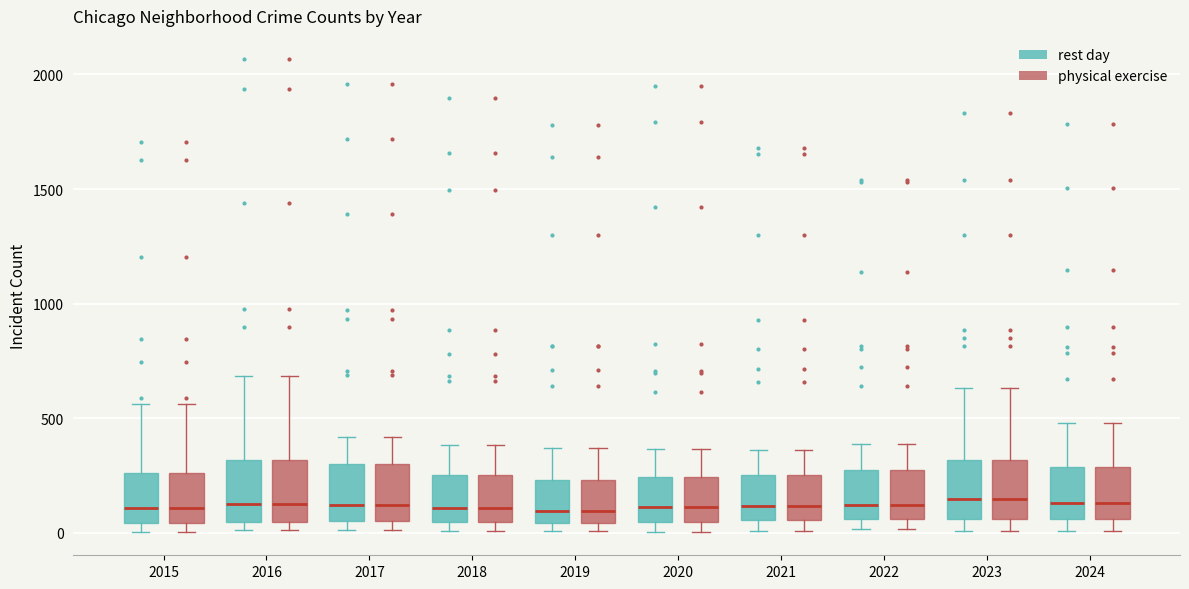

Reading left to right, transcribe this box plot: for each box, give where its median line is, the range the box spans, and where its two whiskers end, as read against the y-axis. The values are not printed on the chart, so give them approximately, as read against the axis.

2015 (rest day): median 100, box 50 to 250, whiskers 0 to 550
2015 (physical exercise): median 100, box 50 to 250, whiskers 0 to 550
2016 (rest day): median 100, box 50 to 300, whiskers 0 to 700
2016 (physical exercise): median 100, box 50 to 300, whiskers 0 to 700
2017 (rest day): median 100, box 50 to 300, whiskers 0 to 400
2017 (physical exercise): median 100, box 50 to 300, whiskers 0 to 400
2018 (rest day): median 100, box 50 to 250, whiskers 0 to 400
2018 (physical exercise): median 100, box 50 to 250, whiskers 0 to 400
2019 (rest day): median 100, box 50 to 250, whiskers 0 to 350
2019 (physical exercise): median 100, box 50 to 250, whiskers 0 to 350
2020 (rest day): median 100, box 50 to 250, whiskers 0 to 350
2020 (physical exercise): median 100, box 50 to 250, whiskers 0 to 350
2021 (rest day): median 100, box 50 to 250, whiskers 0 to 350
2021 (physical exercise): median 100, box 50 to 250, whiskers 0 to 350
2022 (rest day): median 100, box 50 to 250, whiskers 0 to 400
2022 (physical exercise): median 100, box 50 to 250, whiskers 0 to 400
2023 (rest day): median 150, box 50 to 300, whiskers 0 to 650
2023 (physical exercise): median 150, box 50 to 300, whiskers 0 to 650
2024 (rest day): median 150, box 50 to 300, whiskers 0 to 500
2024 (physical exercise): median 150, box 50 to 300, whiskers 0 to 500